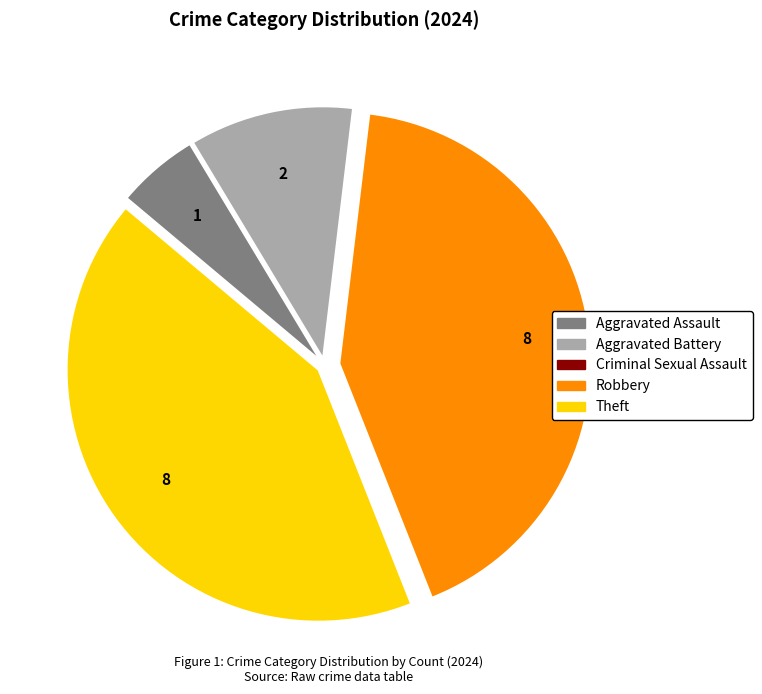

True or false: Aggravated Battery accounts for 11% of the total.

True